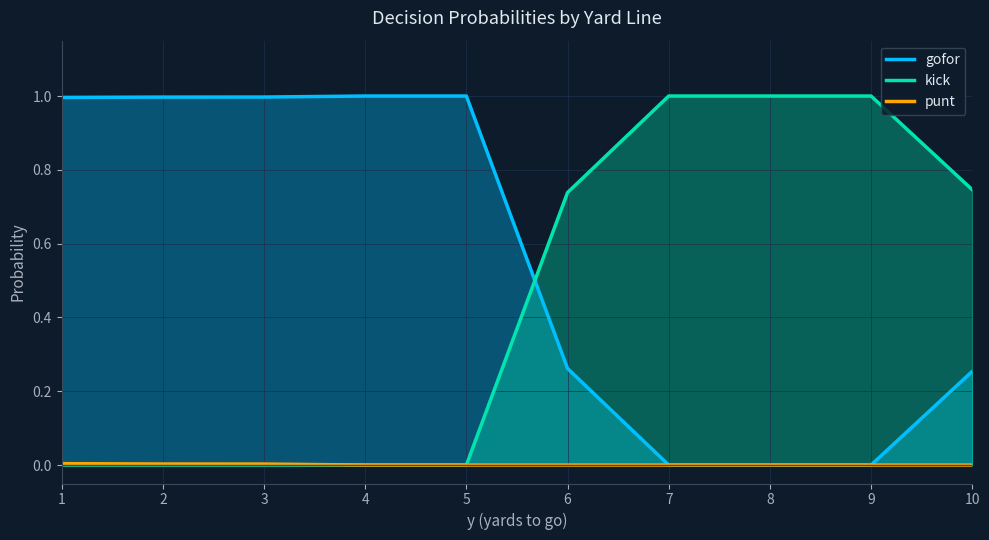

At which label is kick closest to 0?

1